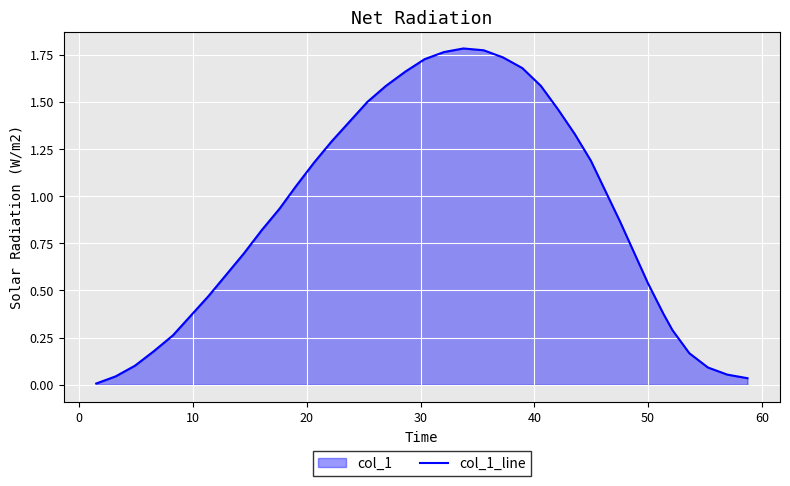

What is the average value?

0.9